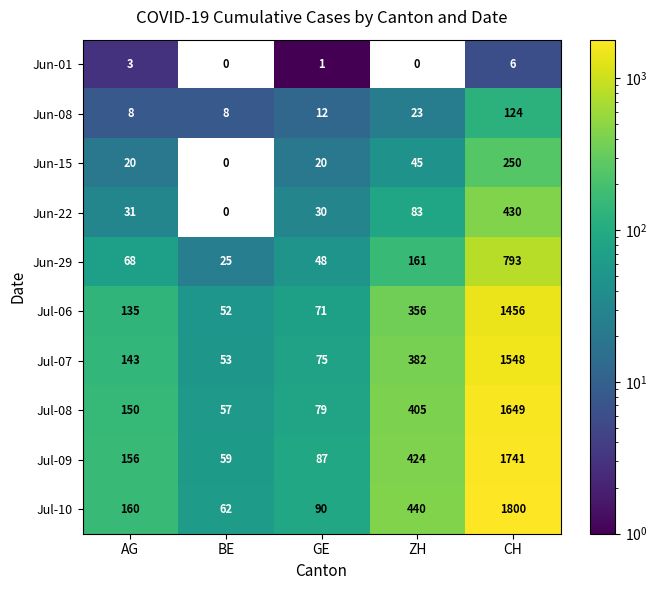

At which category is the sum across all series the highest?

CH